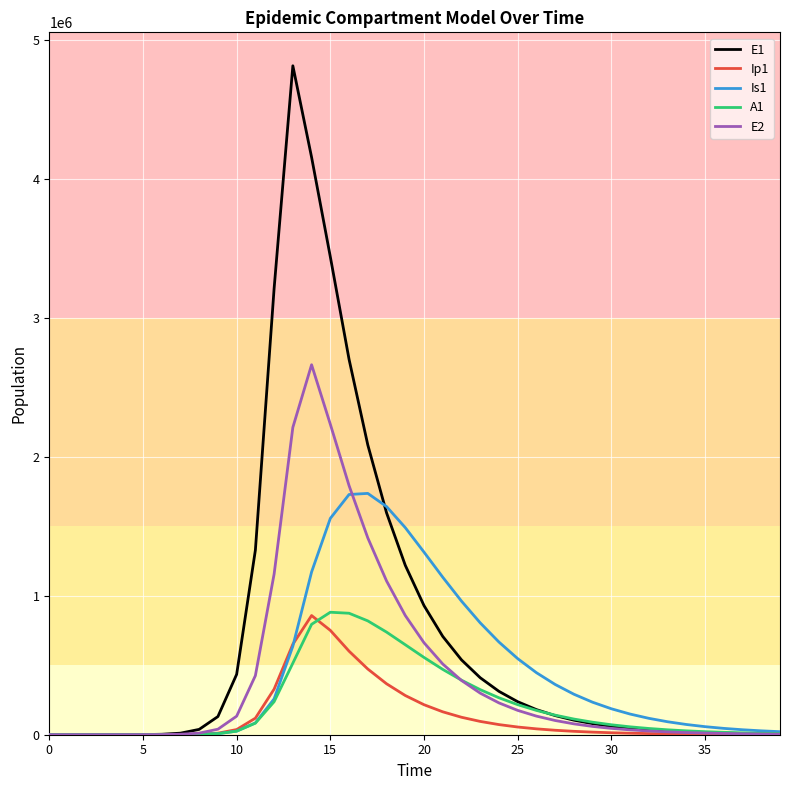

Which series has the largest total across all categories?

E1